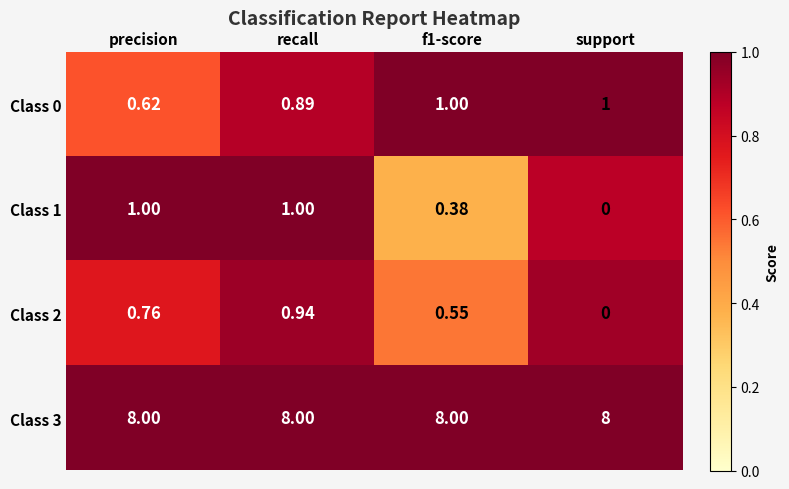

At which category is the sum across all series the highest?

recall